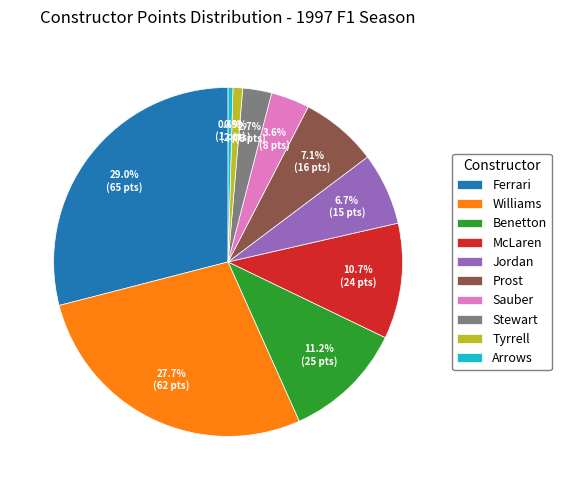

How many segments does this pie chart have?

10